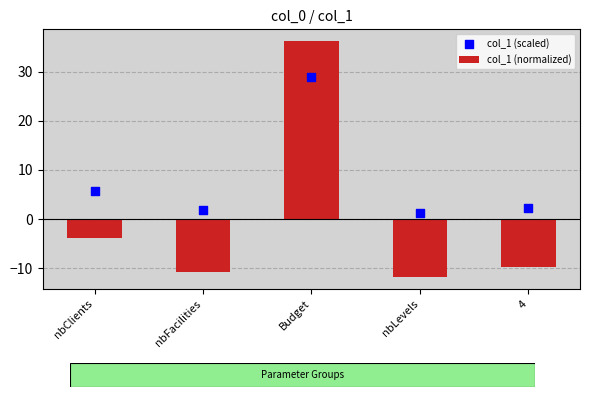

Which series reaches the maximum Y coordinate?

col_1 (normalized)